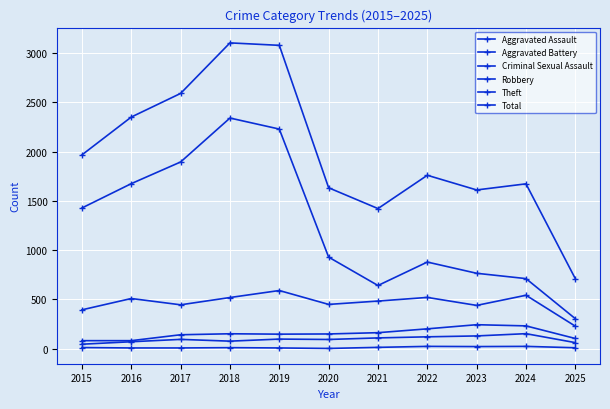

What is the difference between the Aggravated Assault values at 2016 and 2024?

82